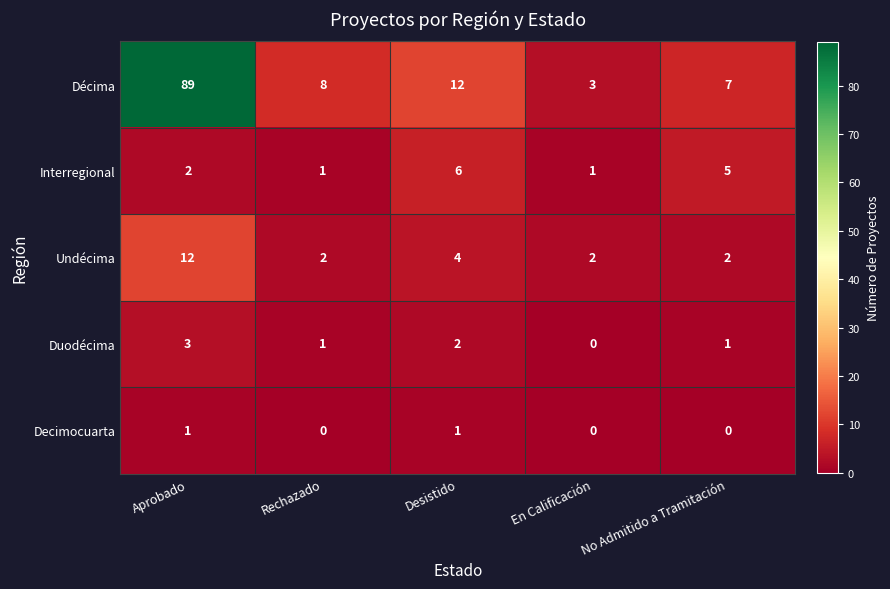

At which category is the sum across all series the highest?

Aprobado